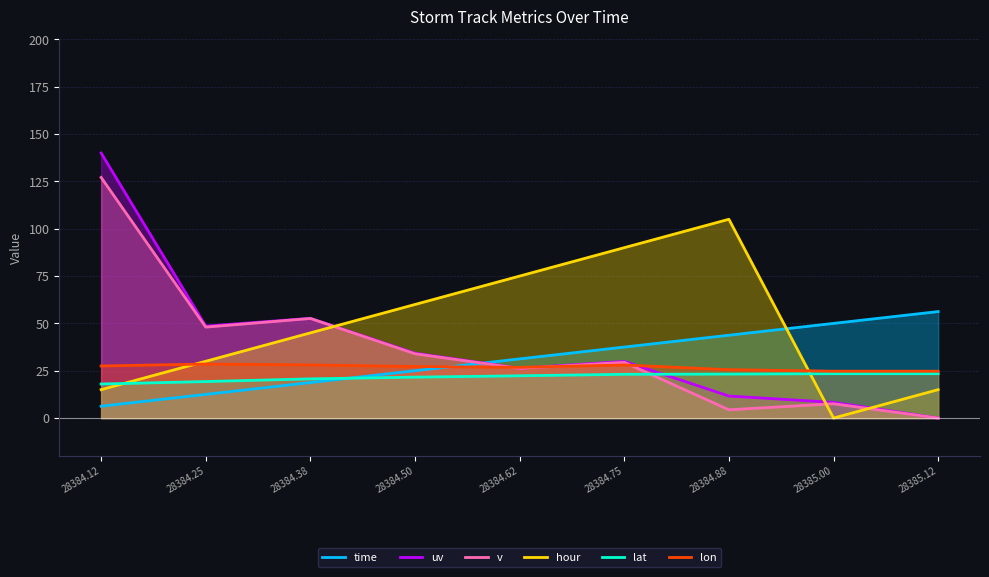

Which category has the highest value across all series?

28384.12